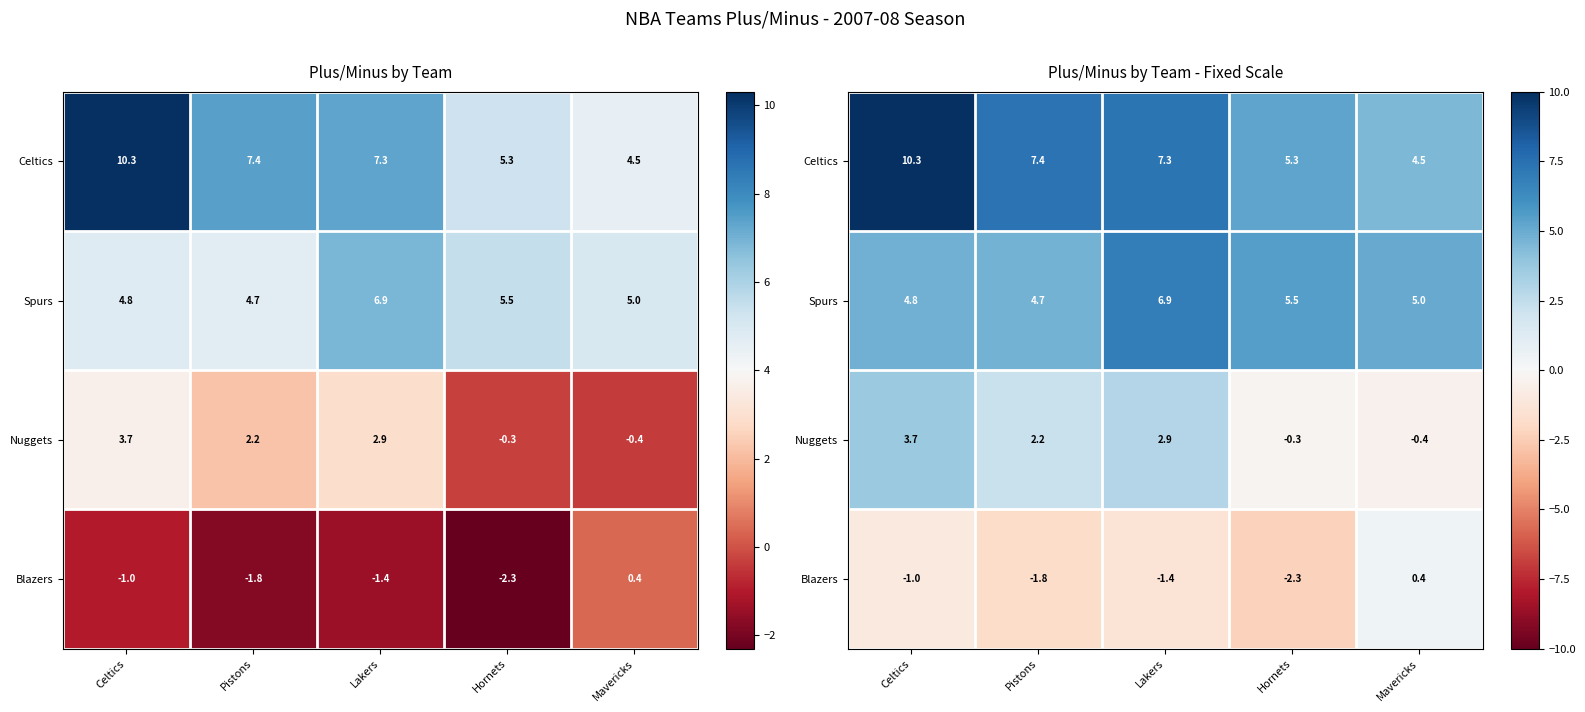

Rank the series by their maximum value, from highest to lowest.

Celtics, Spurs, Nuggets, Blazers